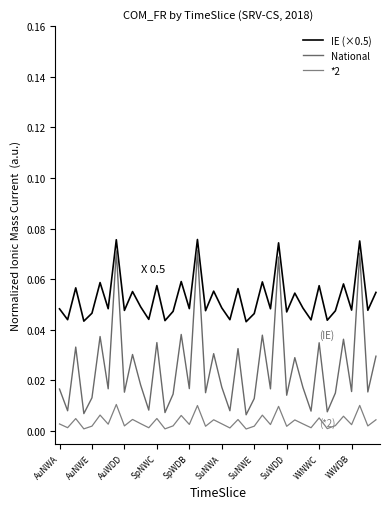

True or false: National and IE (×0.5) cross at least once.

False